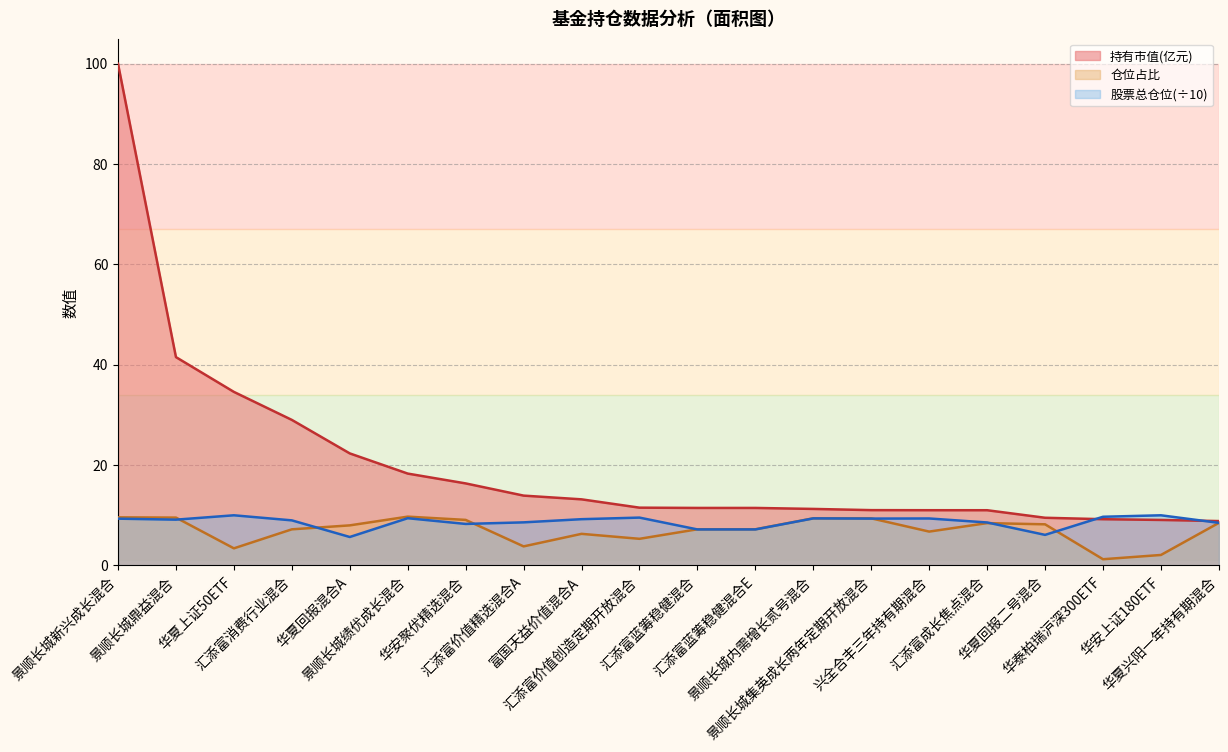

How many data points in 股票总仓位 are above 9?

11